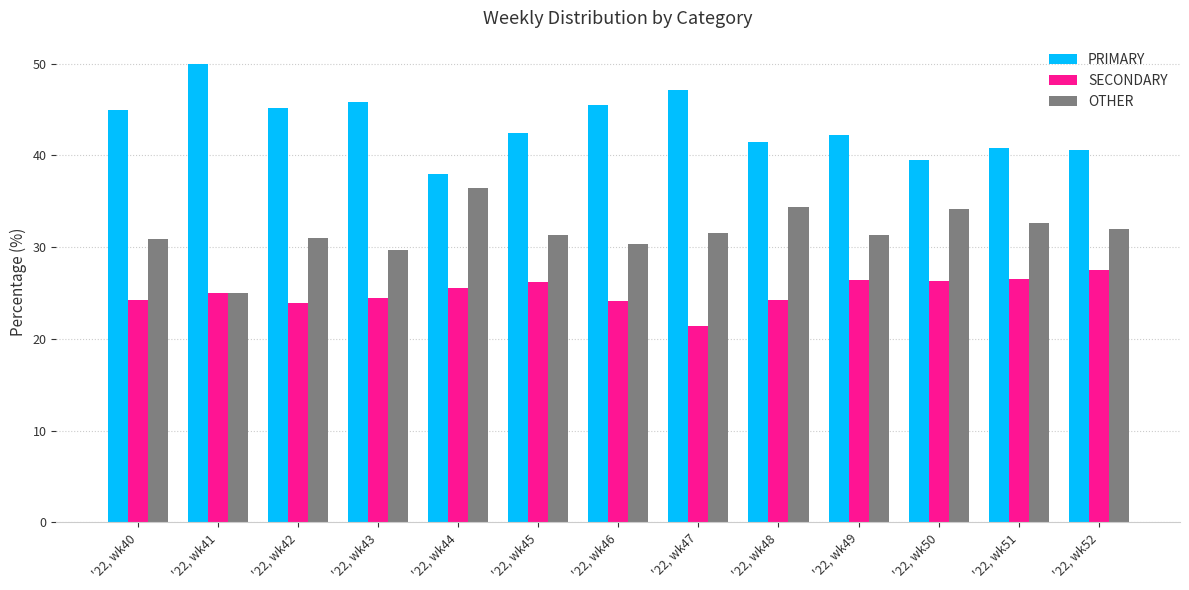

List the series in order of their overall mean, highest first.

PRIMARY, OTHER, SECONDARY